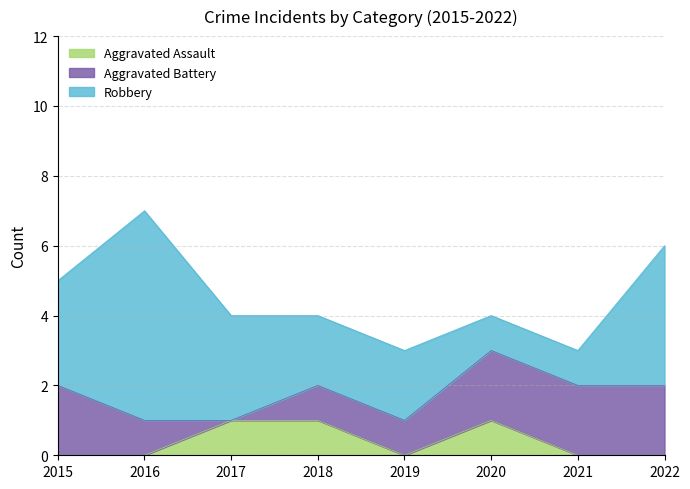

How many series are shown in this chart?

3